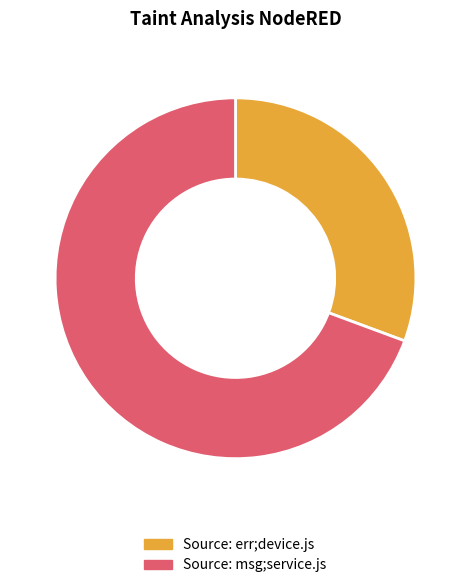

Does any single category account for the majority?

Yes